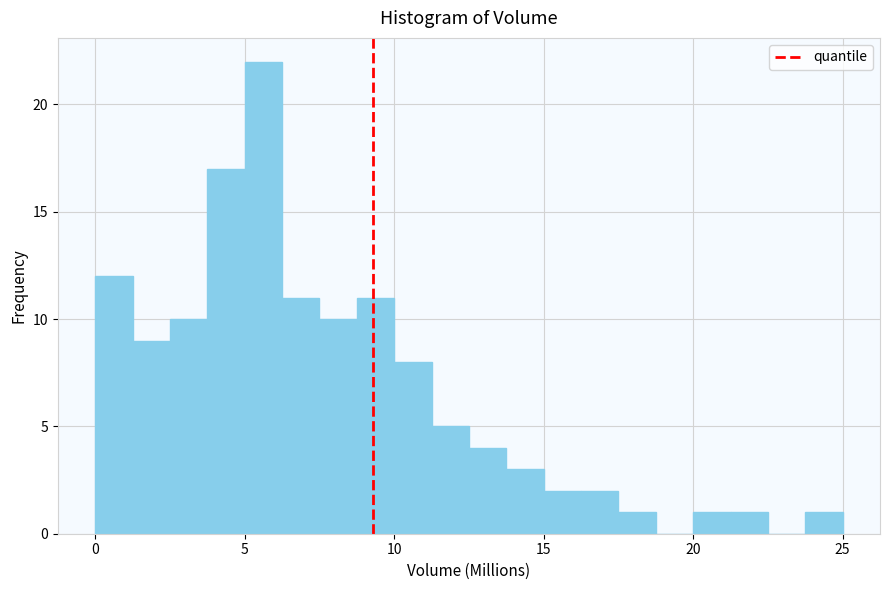

Around what value on the x-axis is the tallest bar? Give the approximate position of its centre, as read against the axis.

5.5